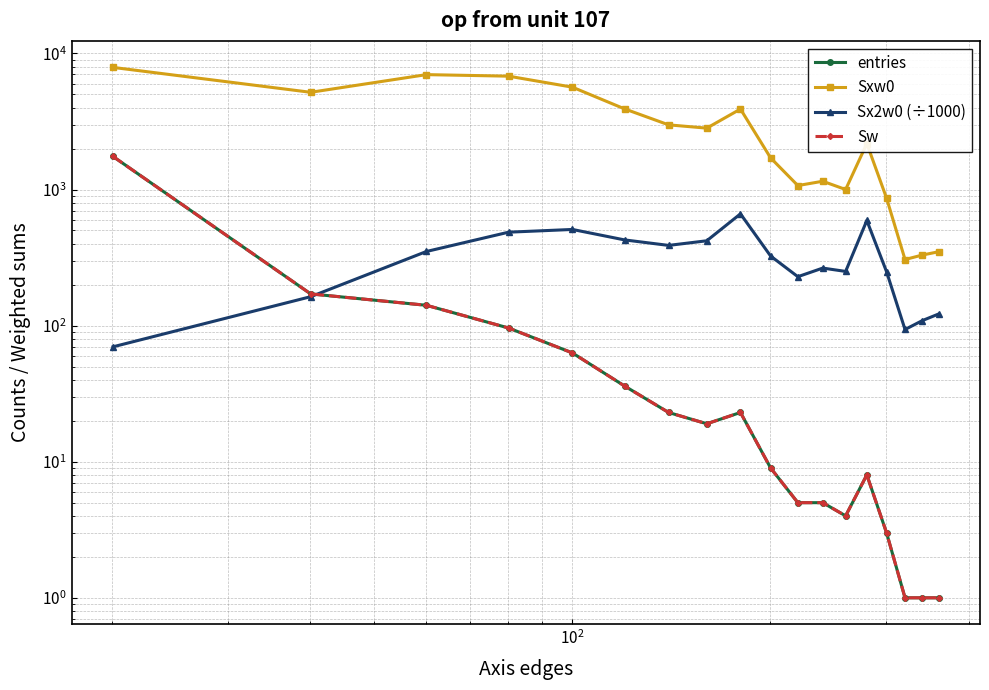

What is the maximum value shown in the chart?

7891.0